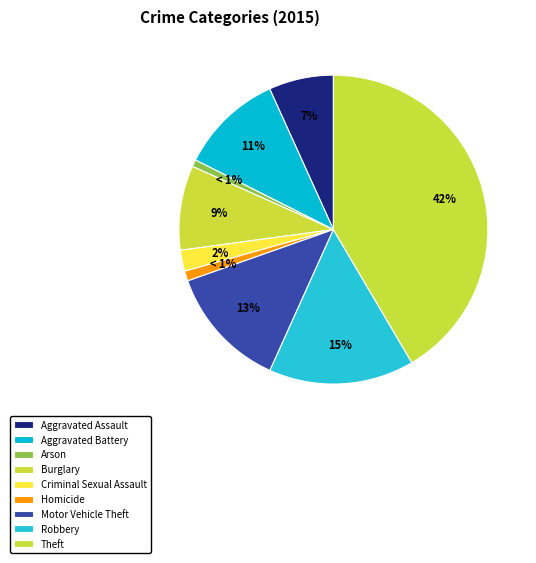

Count the number of slices in the pie.

9